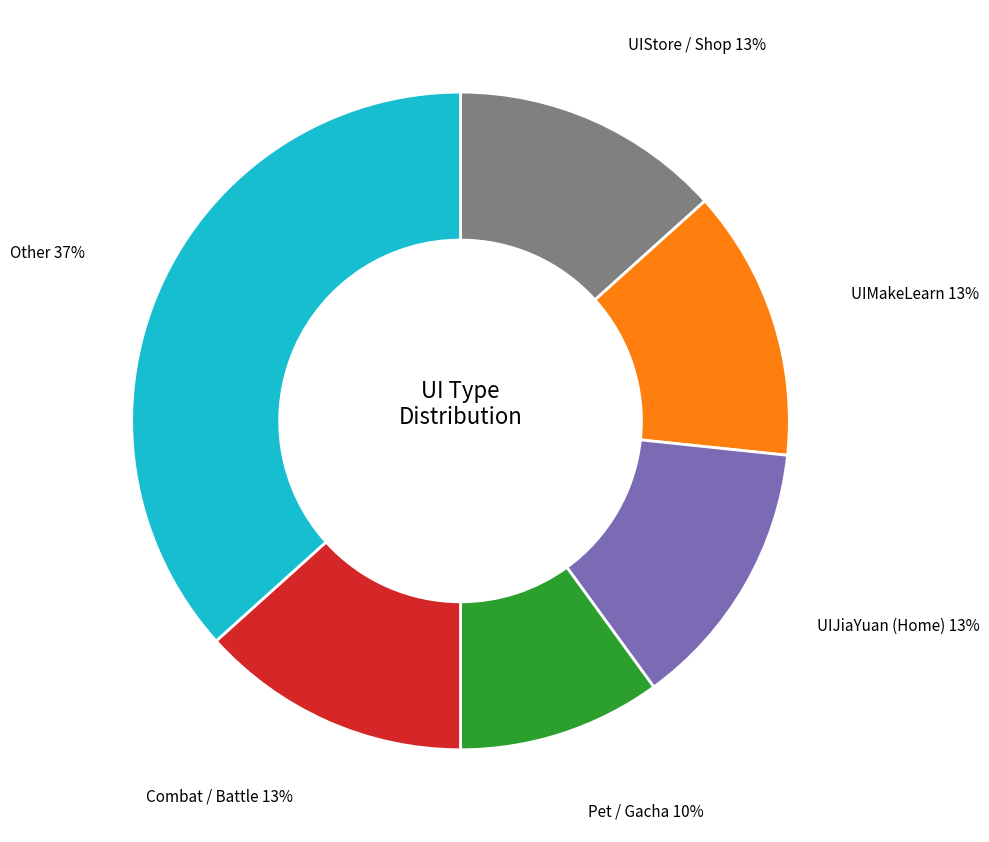

Does any single category account for the majority?

No